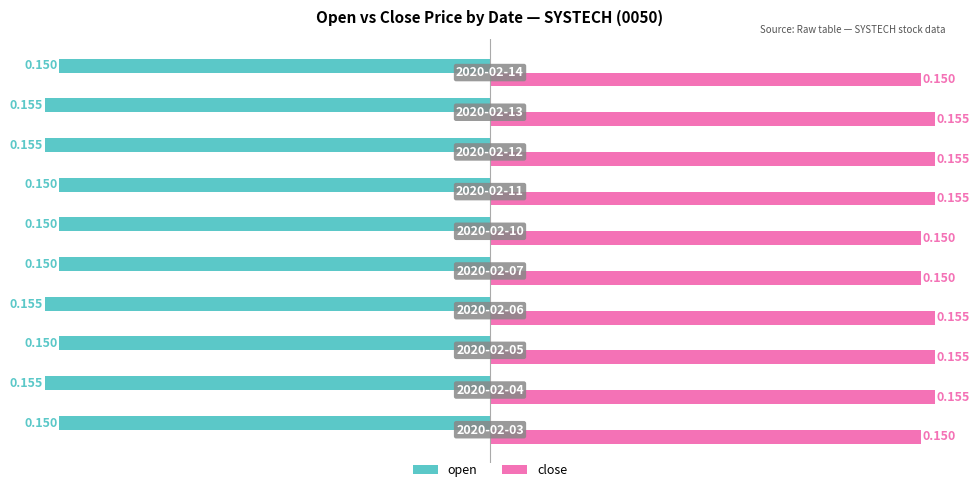

Rank the series by their average value, from highest to lowest.

close, open